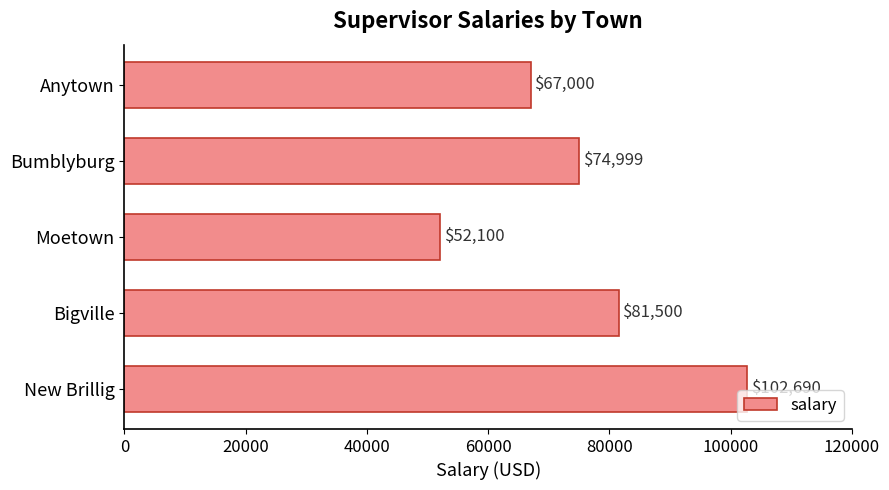

What is the sum of all values?

378289